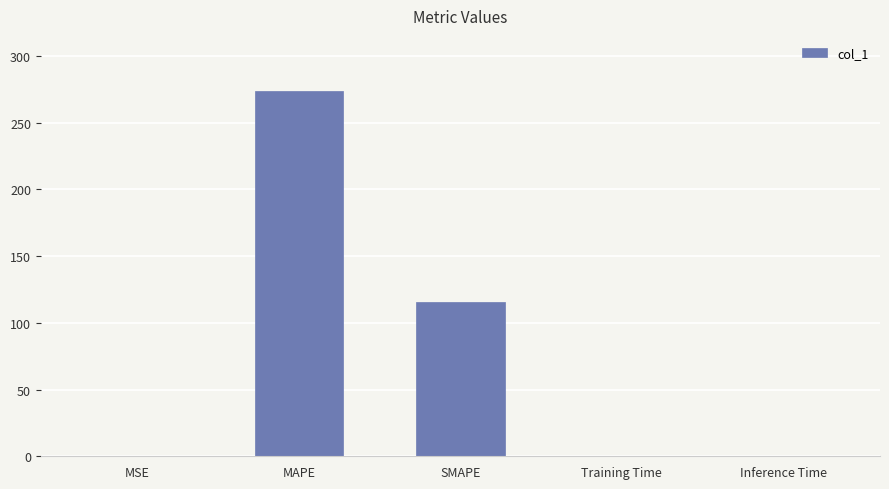

What is the maximum value shown in the chart?

273.9